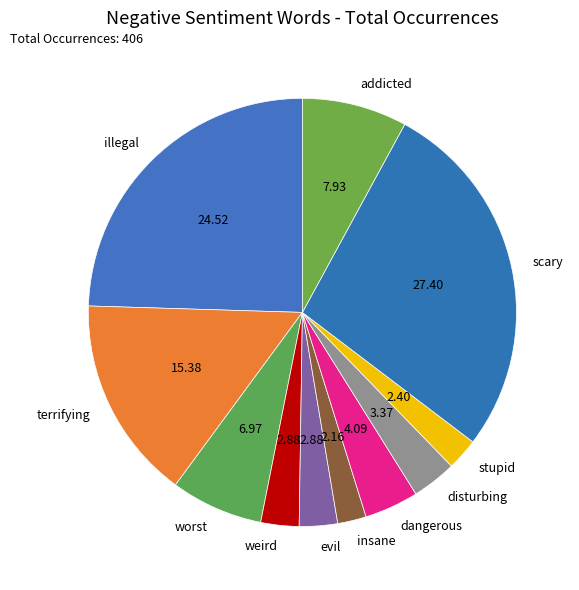

Is there any slice that represents more than half of the pie?

No